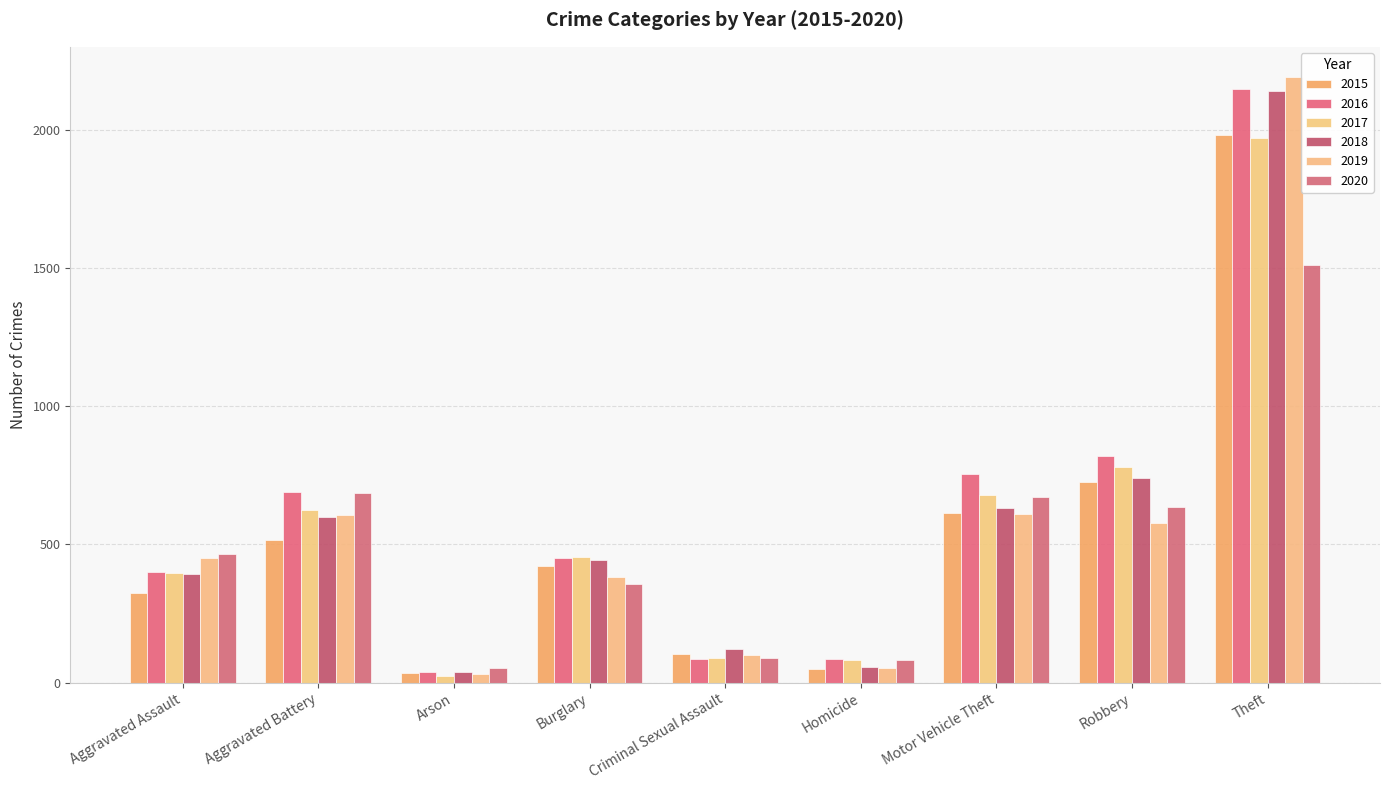

What position from the left is Motor Vehicle Theft?

7